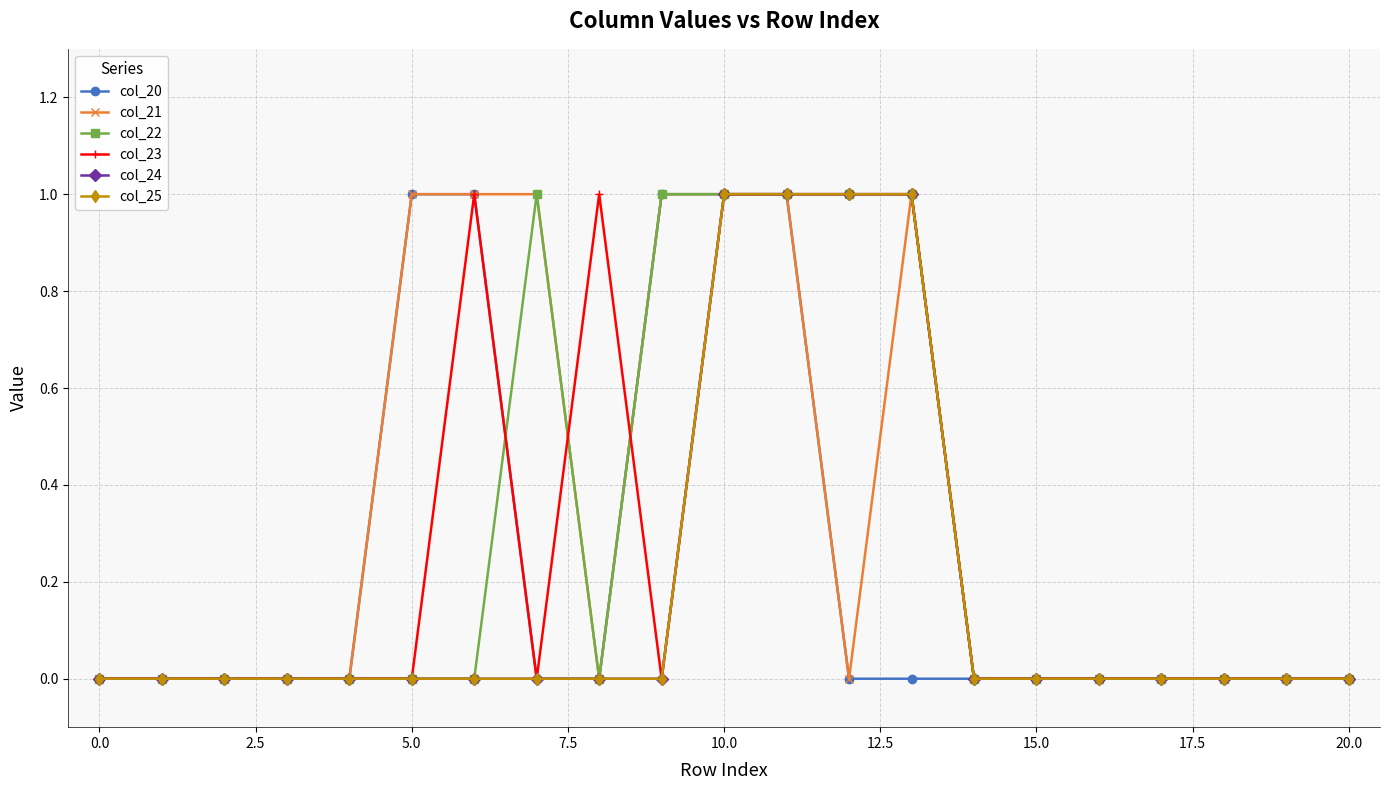

Is this an area chart (filled region under the line)?

No